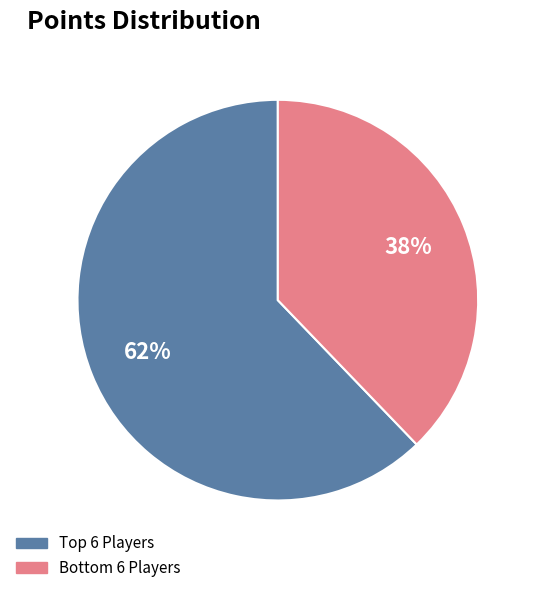

How many segments does this pie chart have?

2